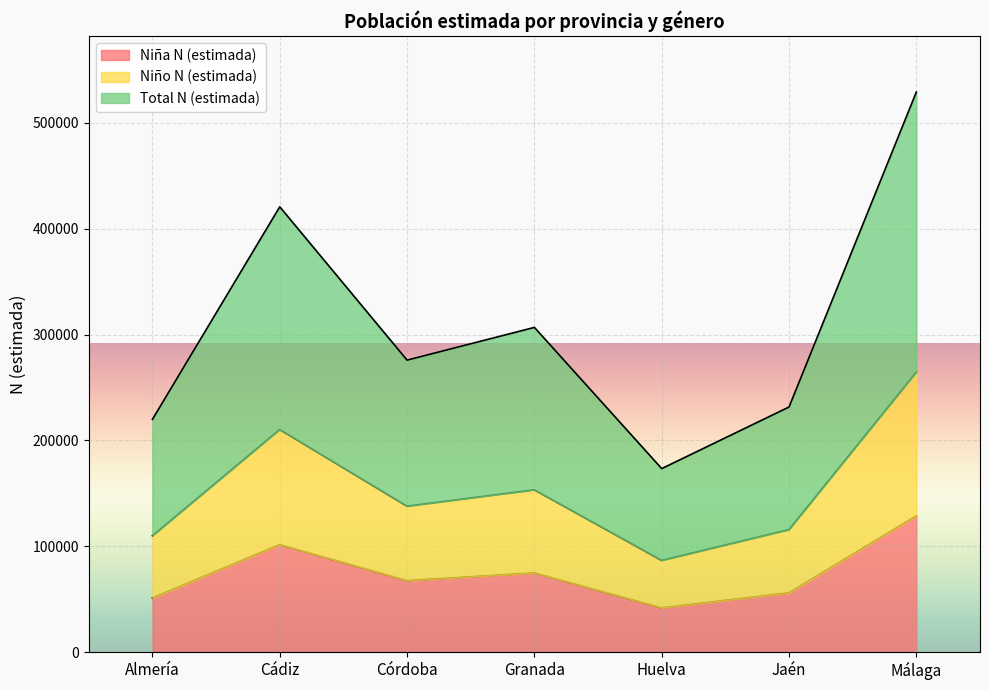

What are all the series names shown in the legend?

Niña N (estimada), Niño N (estimada), Total N (estimada)